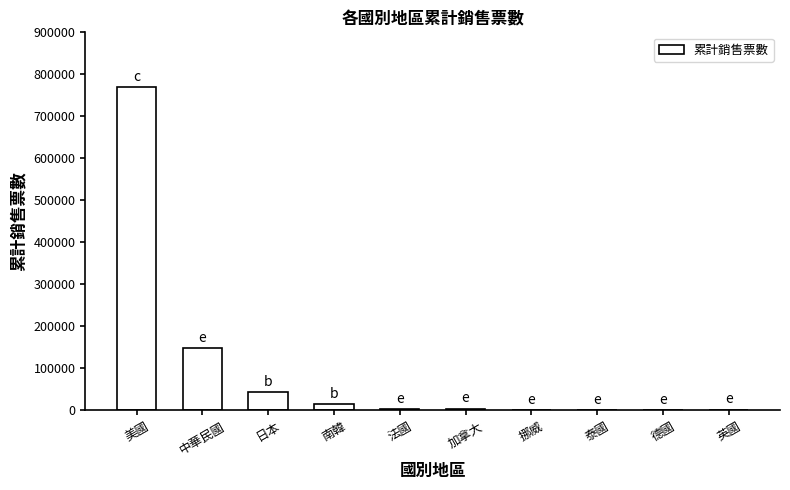

What is the sum of all values?

988017